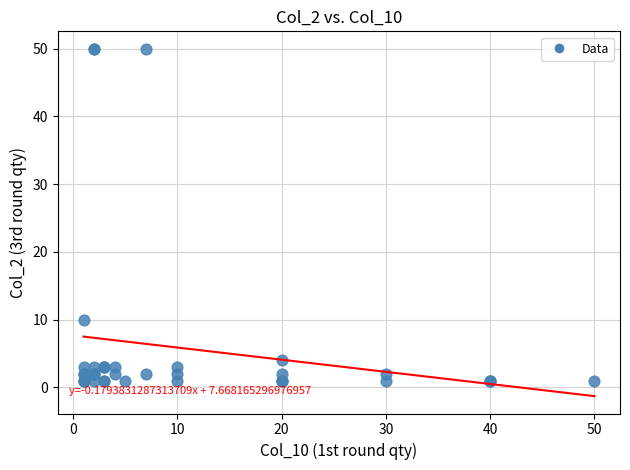

What Y value in the scatter plot is closest to 25?

10